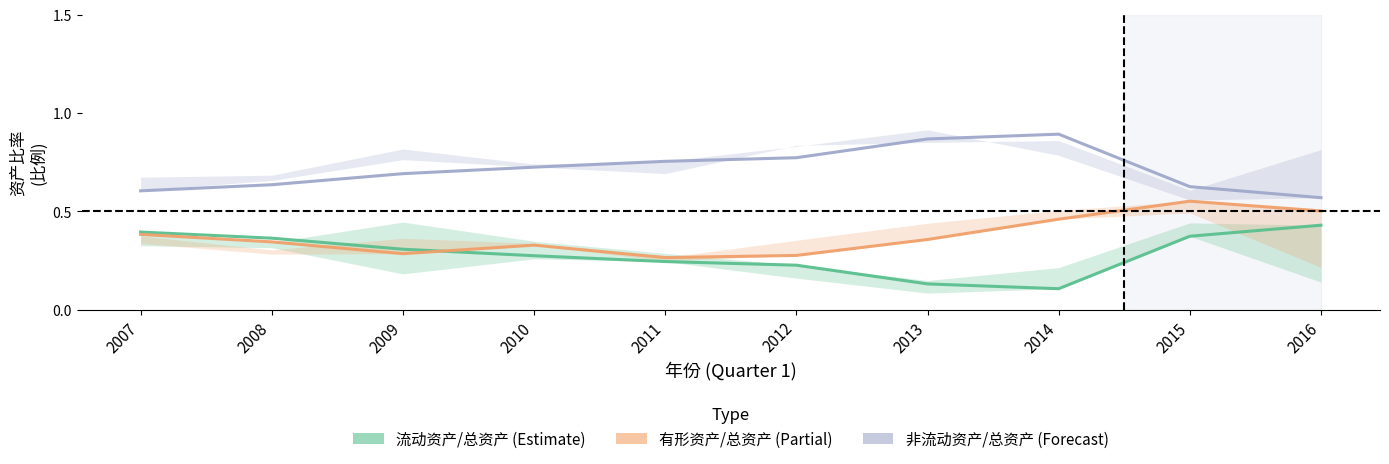

True or false: 非流动资产除以总资产 and 流动资产除以总资产 intersect in this chart.

False